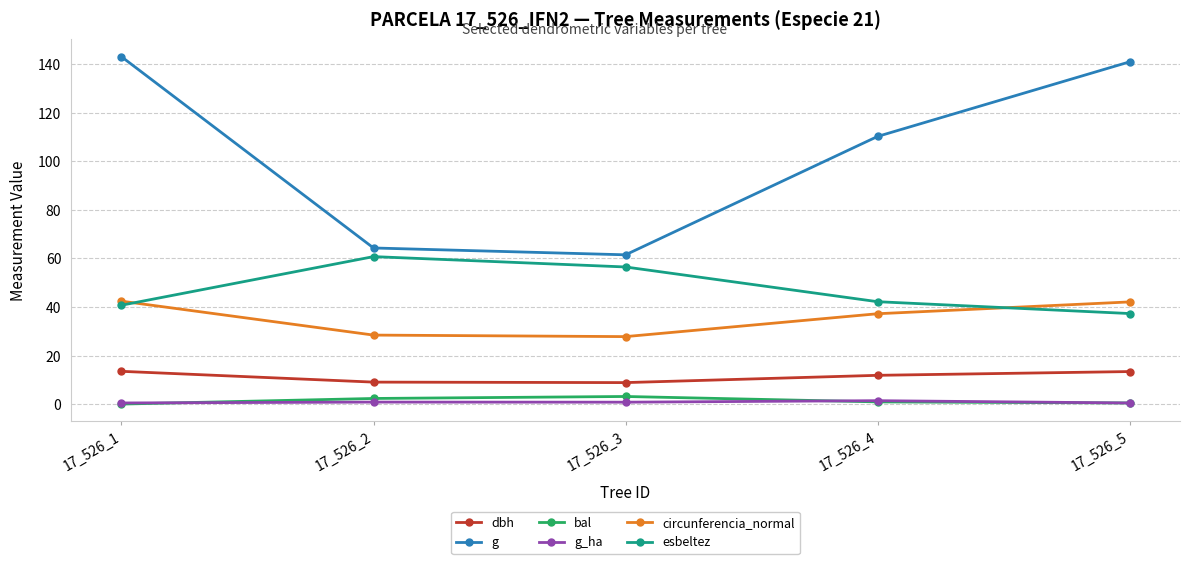

The value of esbeltez at 17_526_3 is 56.5. True or false?

True